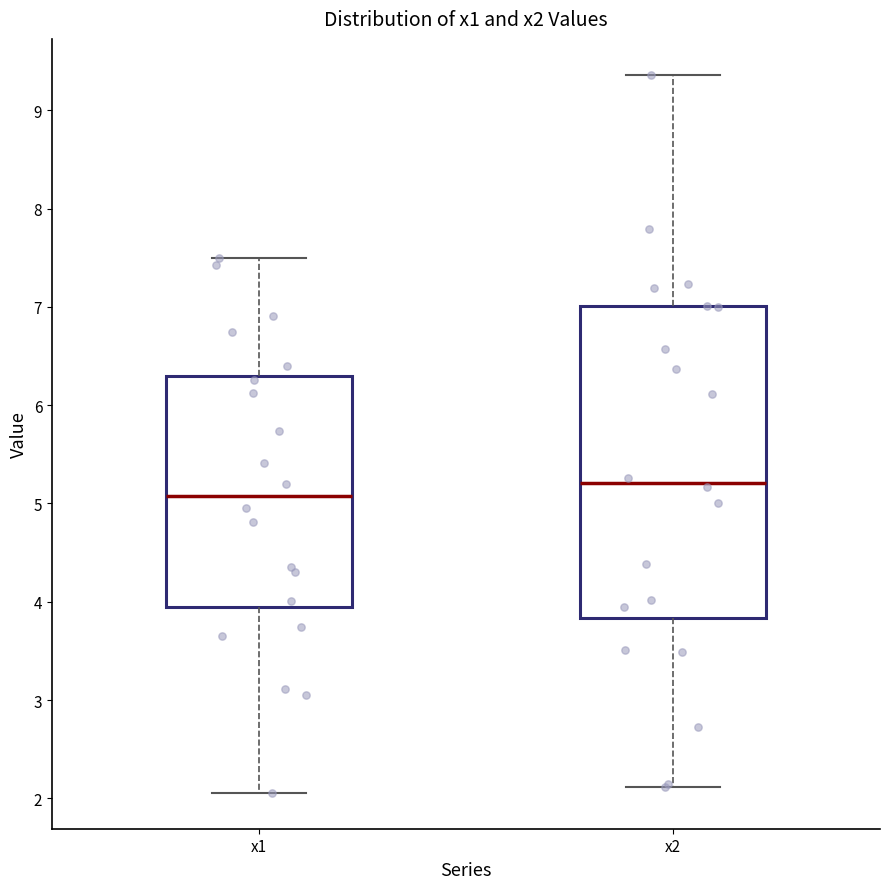

Where does the lower whisker of the box for x2 end on the y-axis? The values are not printed on the chart, so give them approximately, as read against the axis.

2.1